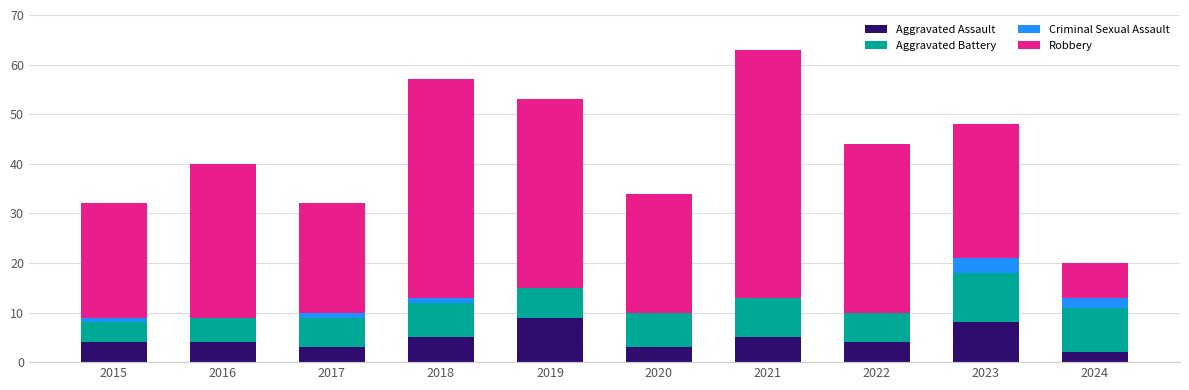

The value of Aggravated Assault at 2023 is 8. True or false?

True